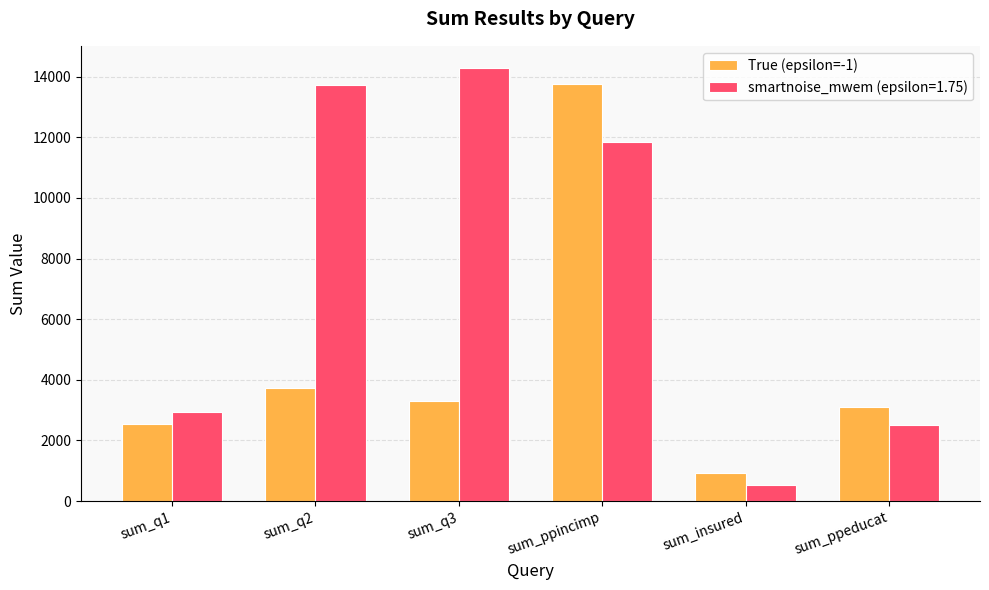

The value of smartnoise_mwem (epsilon=1.75) at sum_ppincimp is 11855. True or false?

True